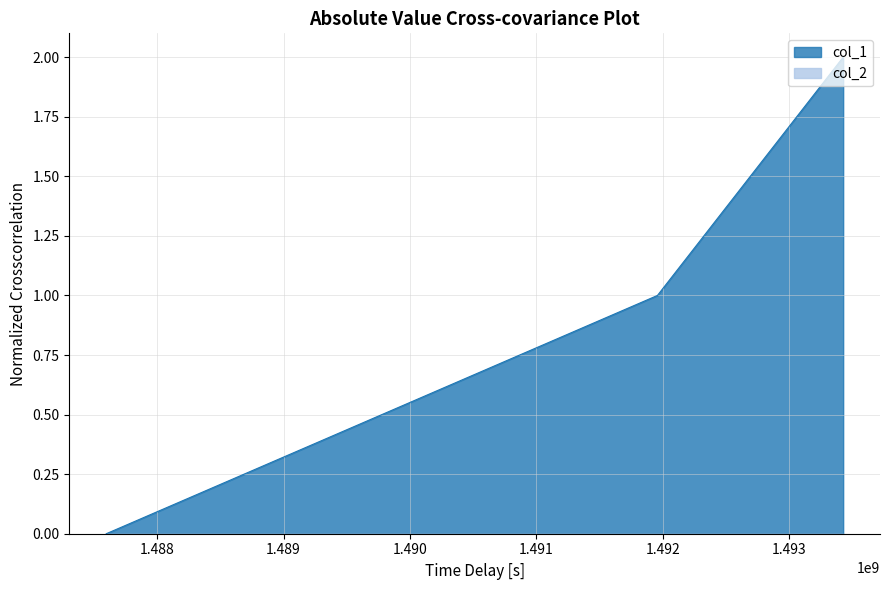

How many data points are less than 1?

1